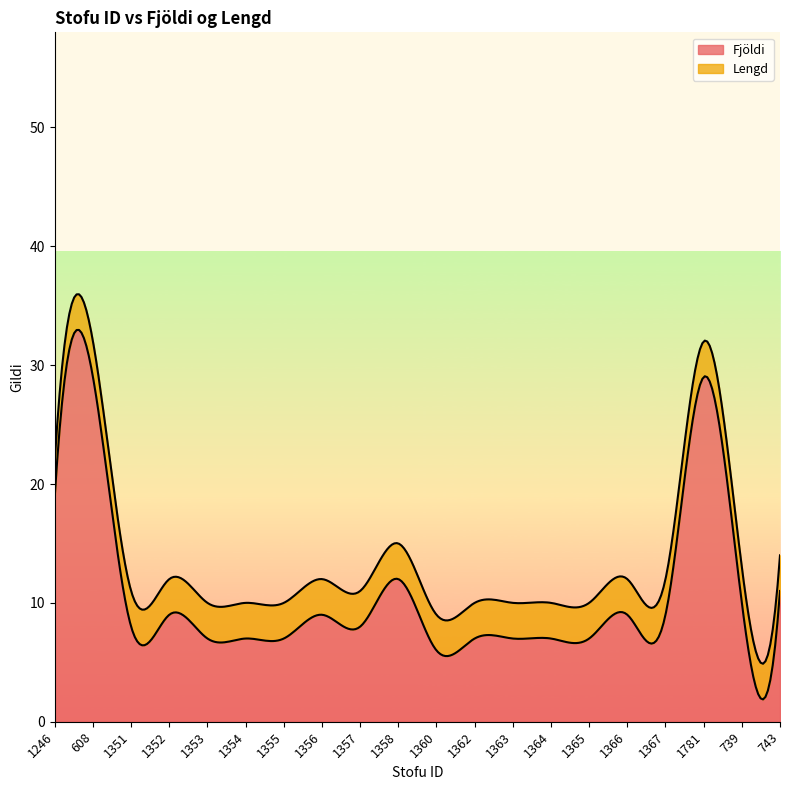

What is the maximum value for Fjöldi?

33.0